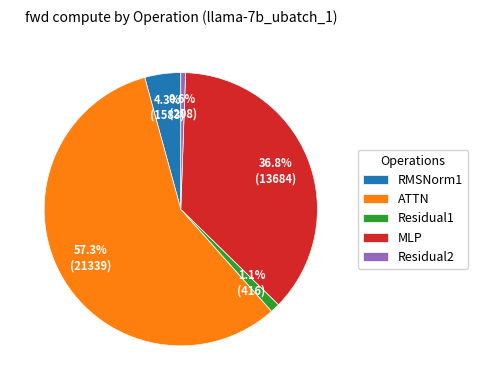

How many slices are in this pie chart?

5